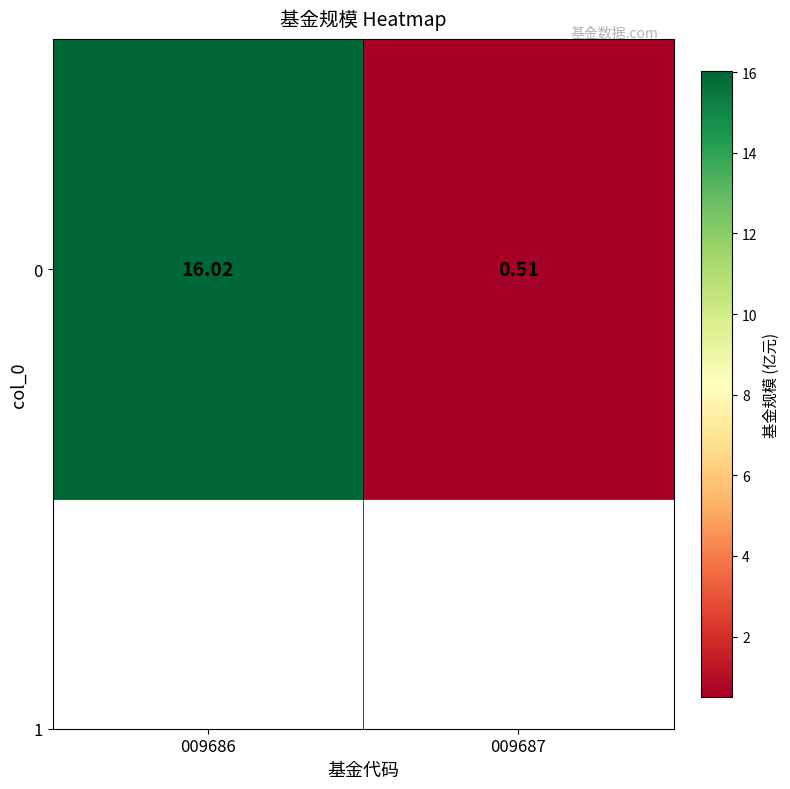

Reading left to right, extract all data points from this chart.

009686=16.0	009687=0.5